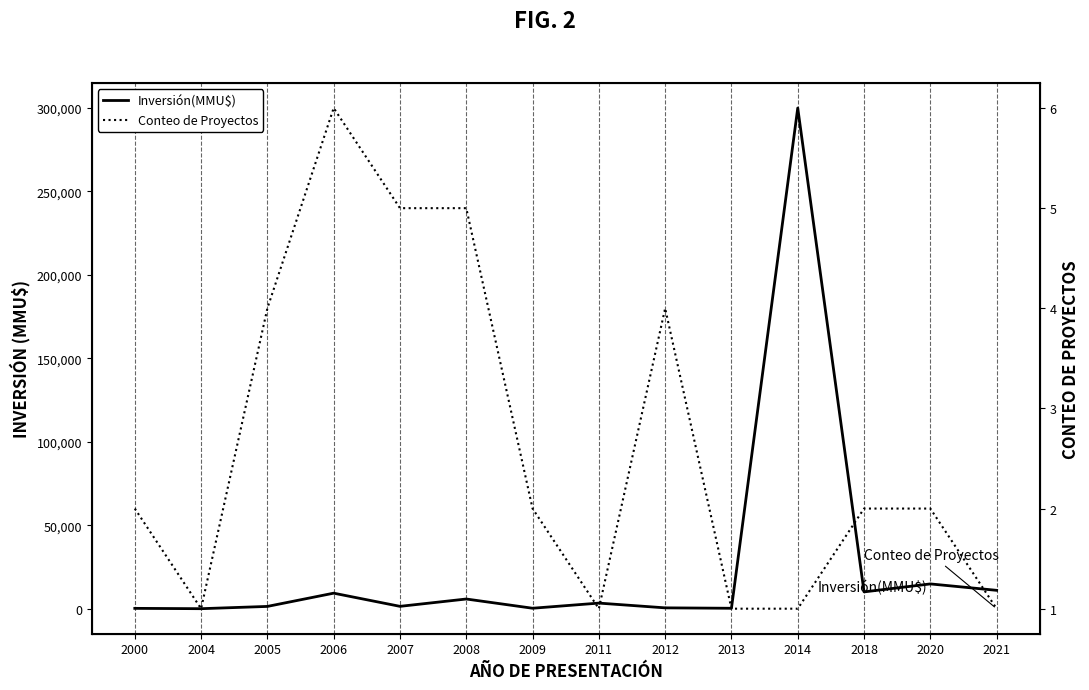

Rank the categories by Conteo de Proyectos value from lowest to highest.

2004, 2011, 2013, 2014, 2021, 2000, 2009, 2018, 2020, 2005, 2012, 2007, 2008, 2006